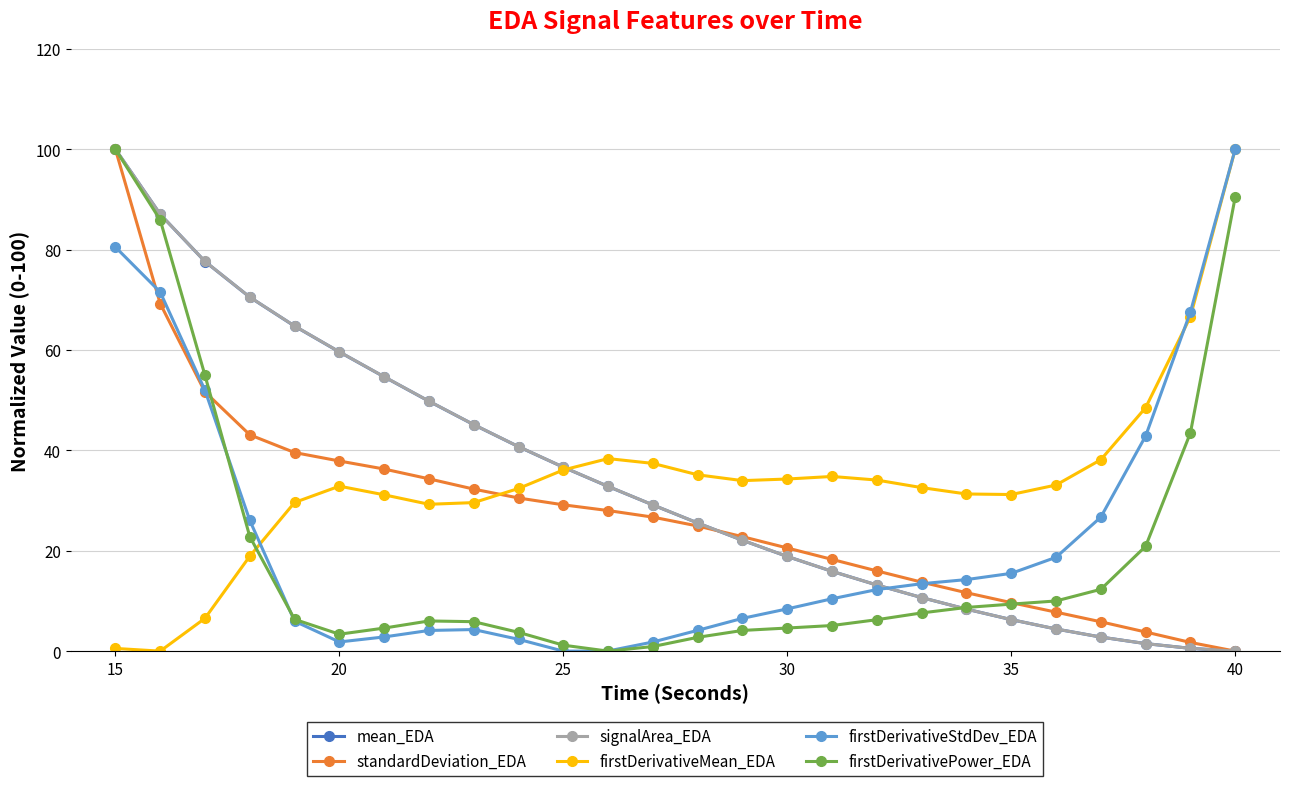

What is the value of the mean_EDA point at the 1st from the left?

100.0